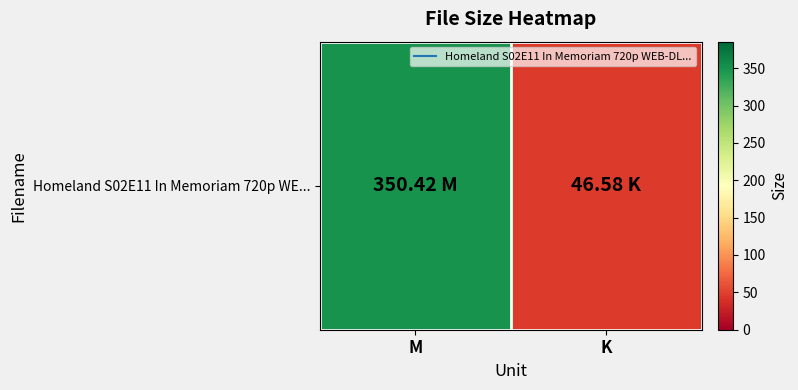

Rank the categories by value from lowest to highest.

K, M